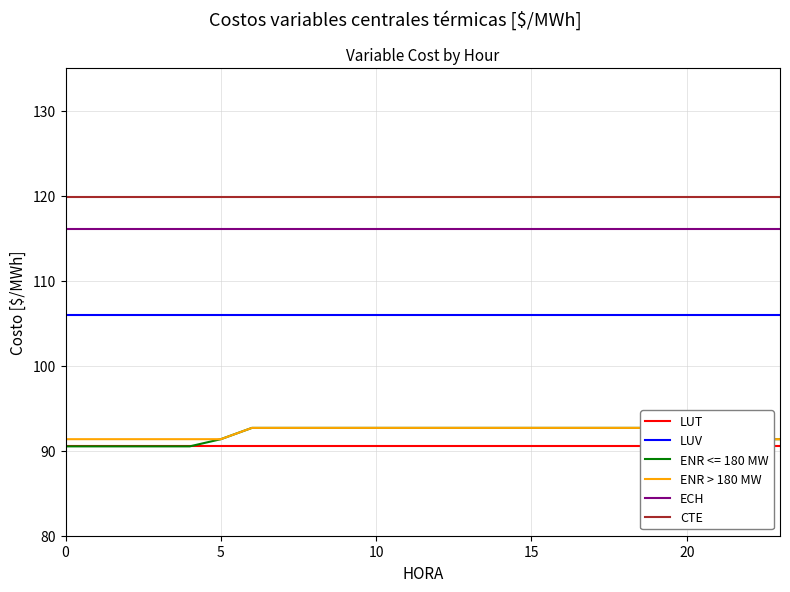

What is the difference between the highest and lowest values at 16?

29.3